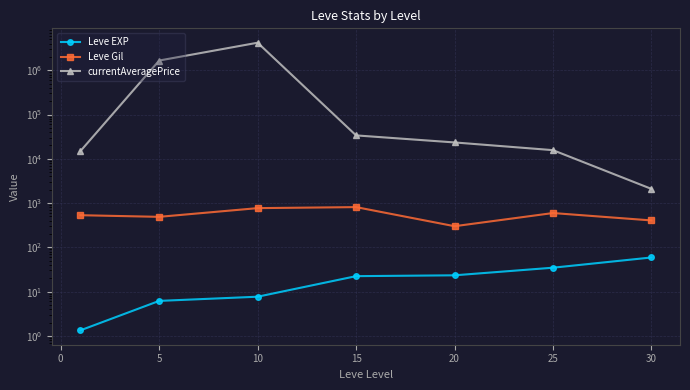

True or false: Leve EXP has a value of 2.2 at −5.

False